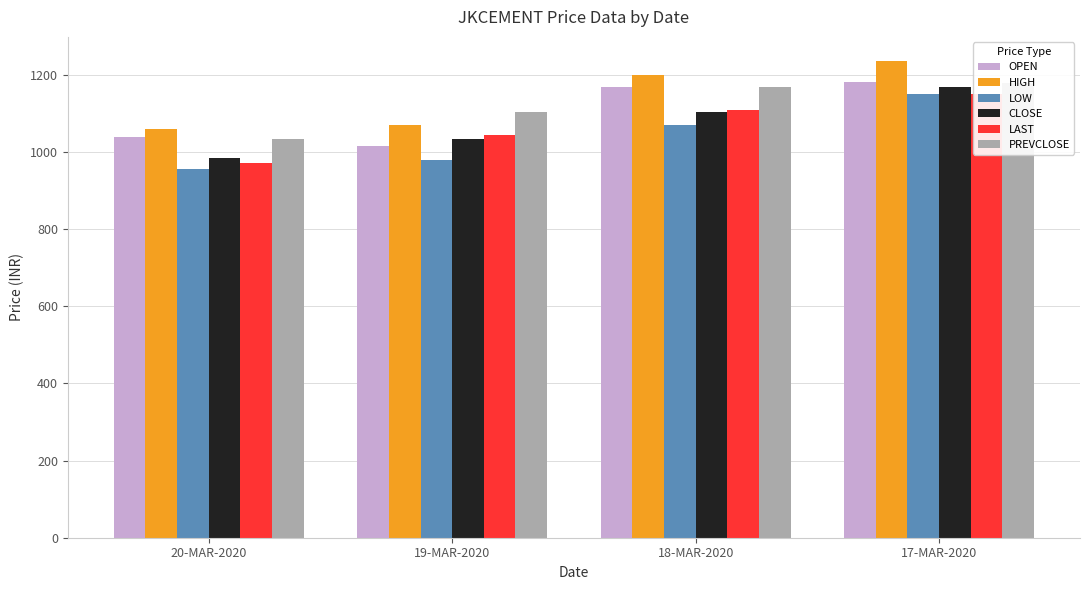

What is the sum of all OPEN values?

4404.1